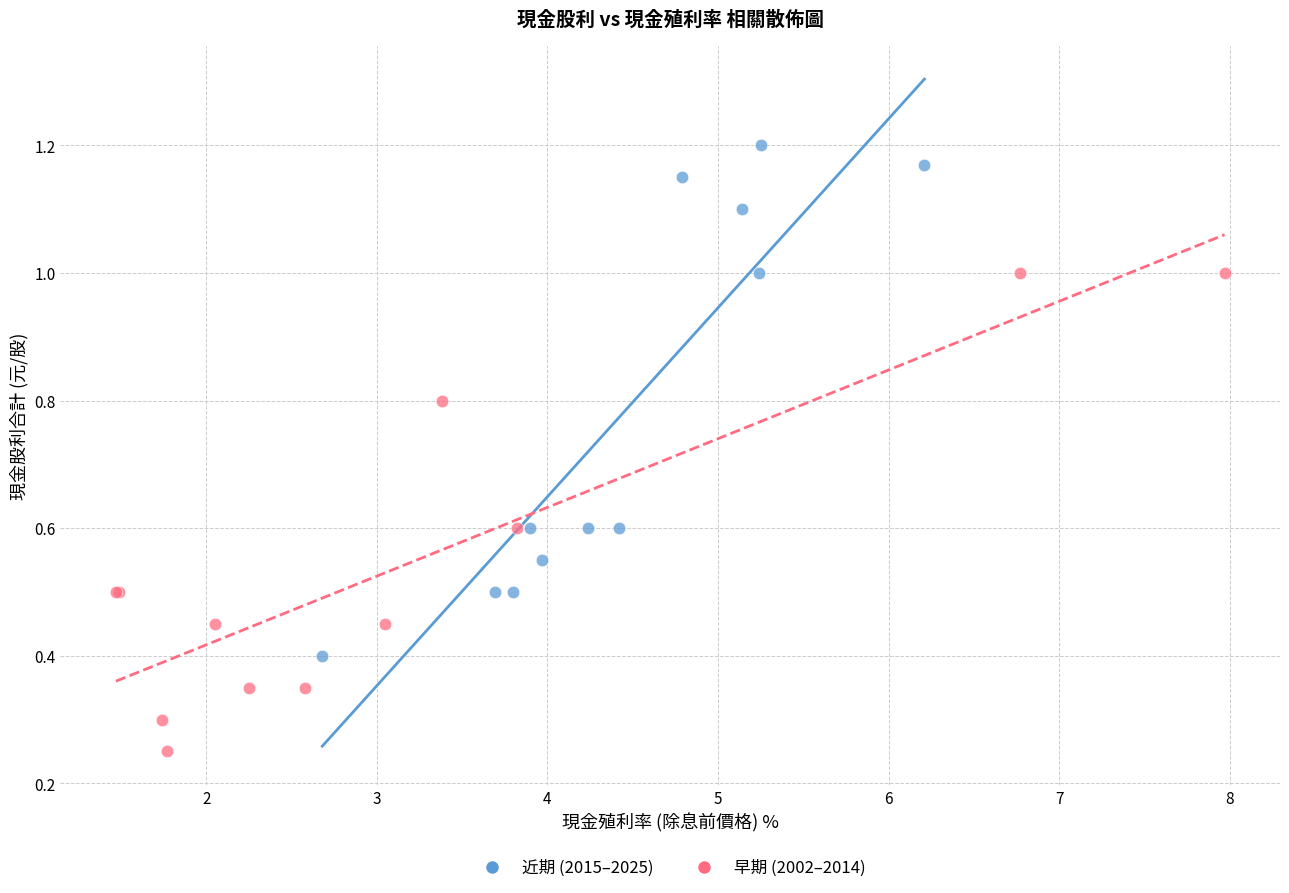

Which series contains the highest Y value?

近期 (2015–2025)